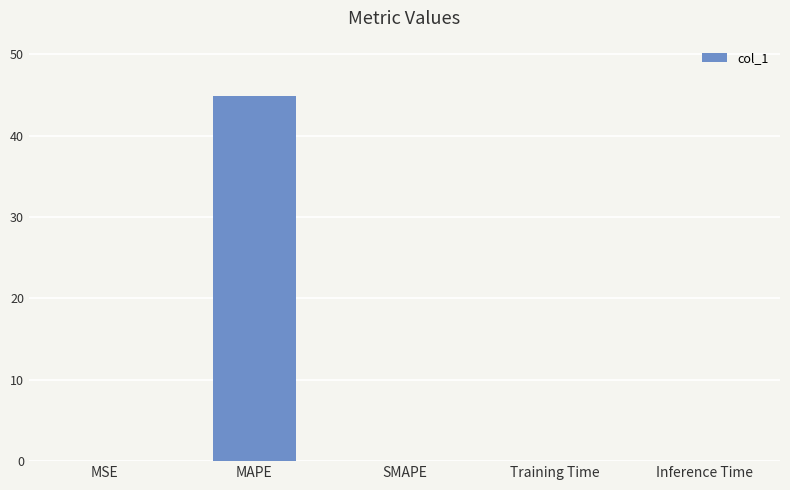

What is the maximum value shown in the chart?

44.9